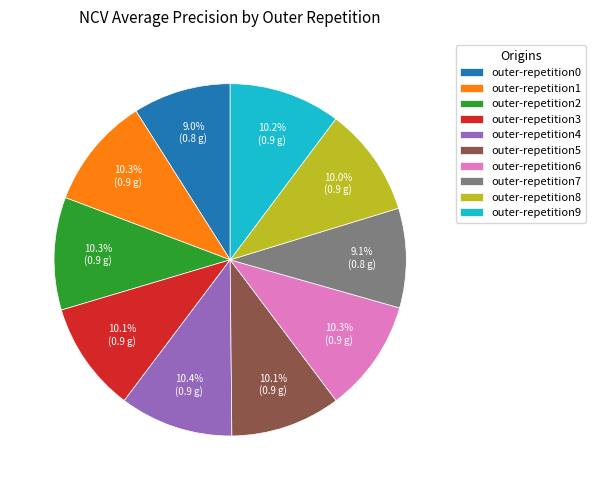

To the nearest percent, what is the average slice percentage?

10%